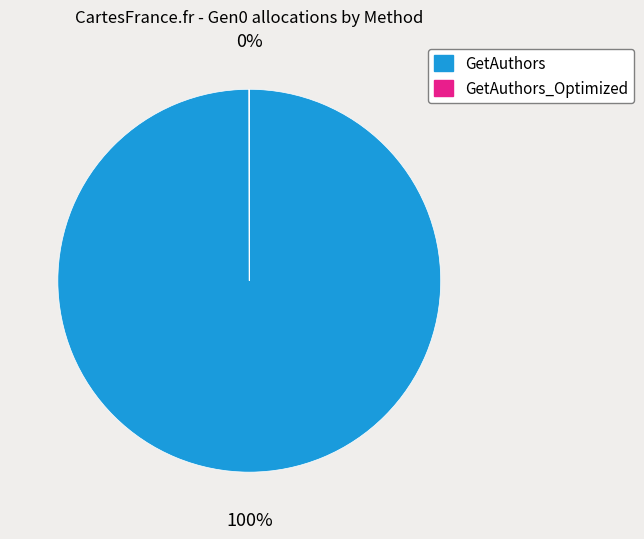

To the nearest percent, what is the average slice percentage?

50%